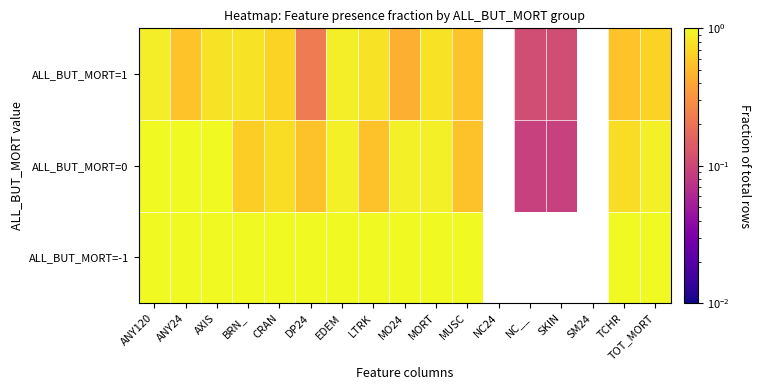

What is the lowest value of the ALL_BUT_MORT=1 series?

0.1